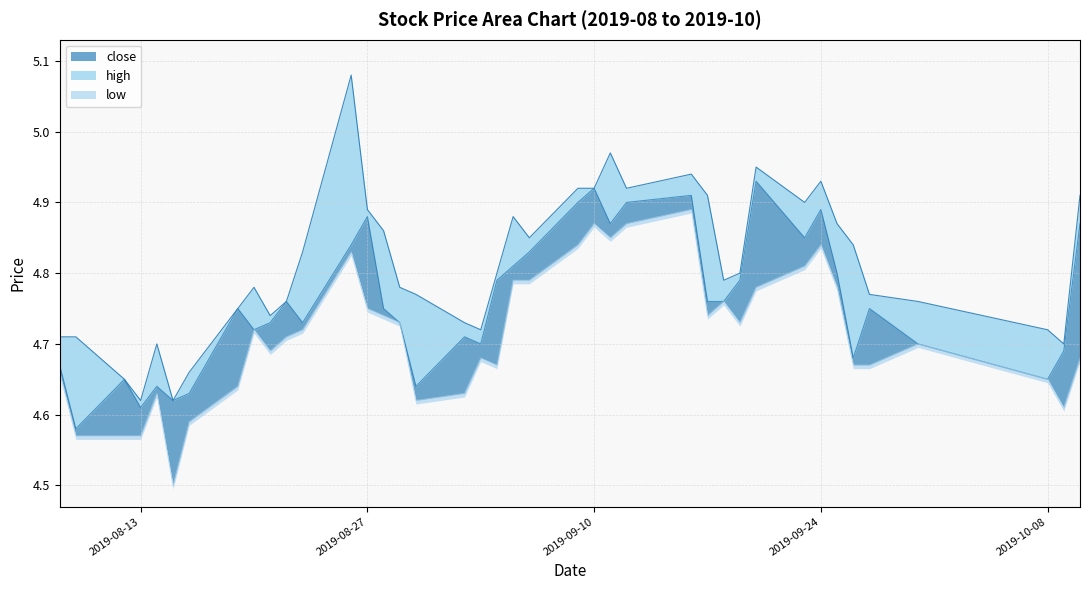

What is the difference between the maximum and second lowest values in the high series?

0.5